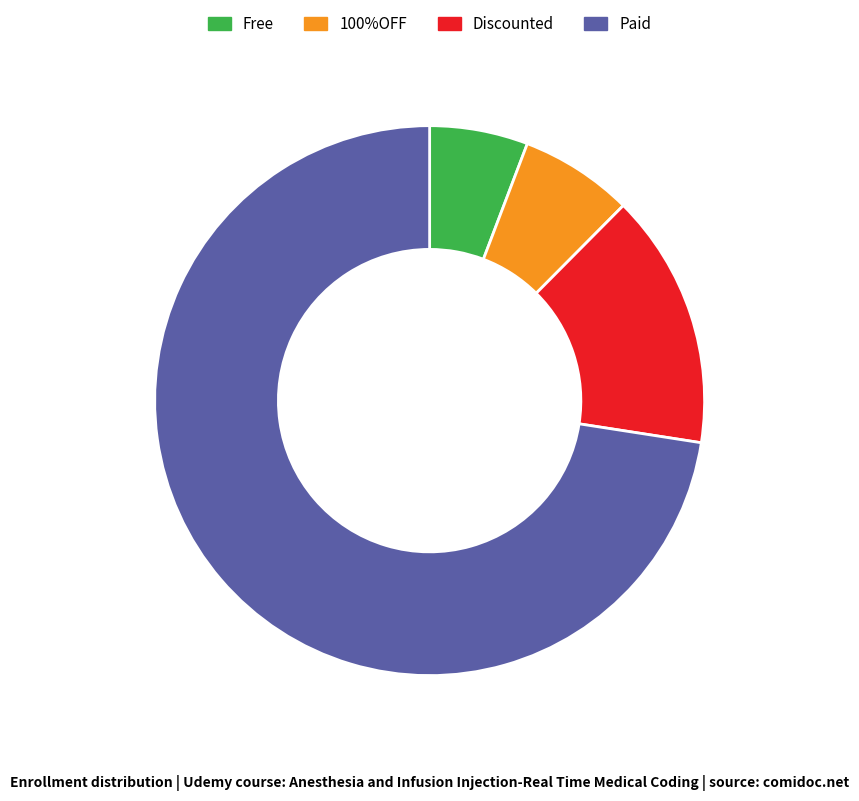

Is there a majority slice in this chart?

Yes